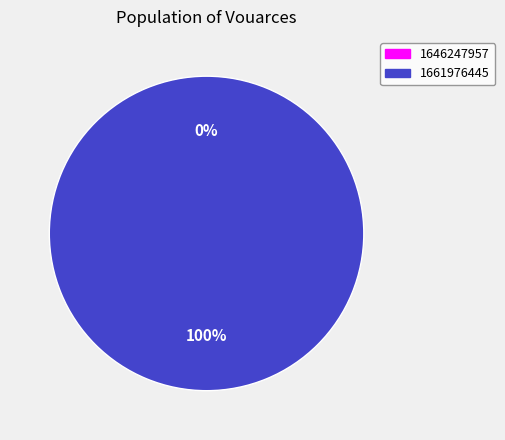

What percentage do 1661976445 and 1646247957 together represent?

100.0%